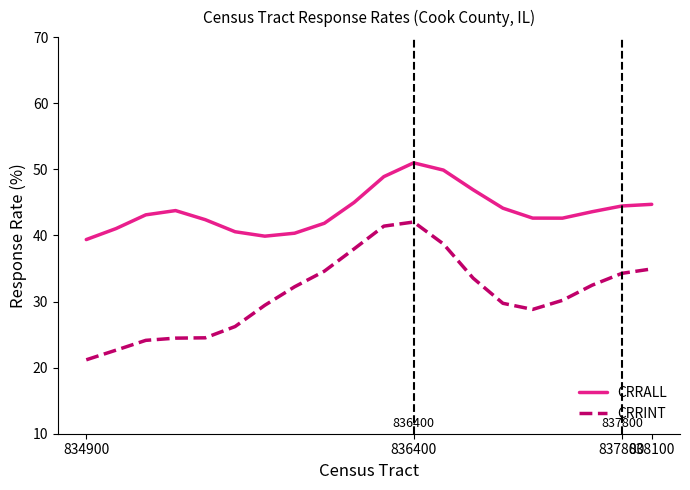

List the series in order of their peak value, highest first.

CRRALL, CRRINT